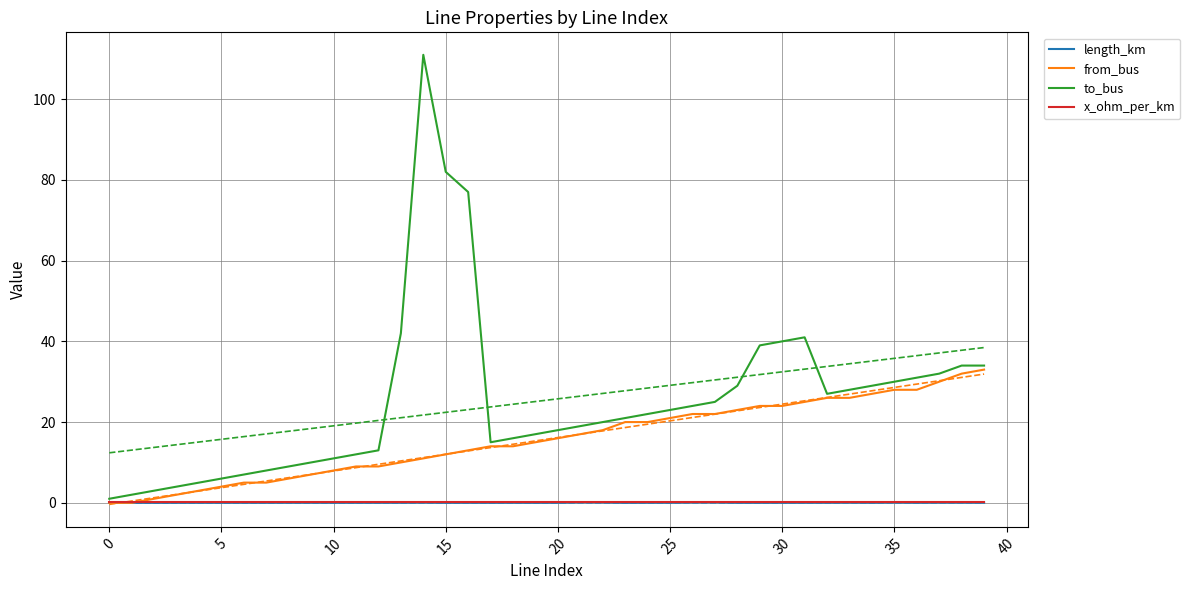

How many values in from_bus are above zero?

38